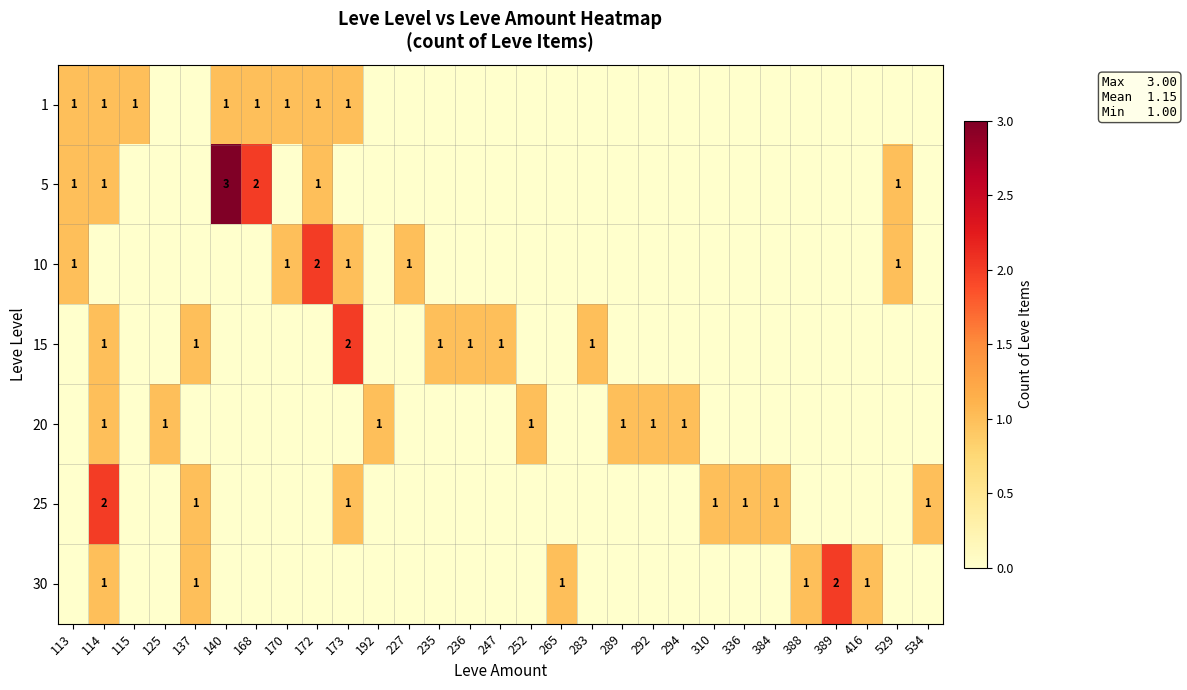

The value of 1 at 115 is 1. True or false?

True